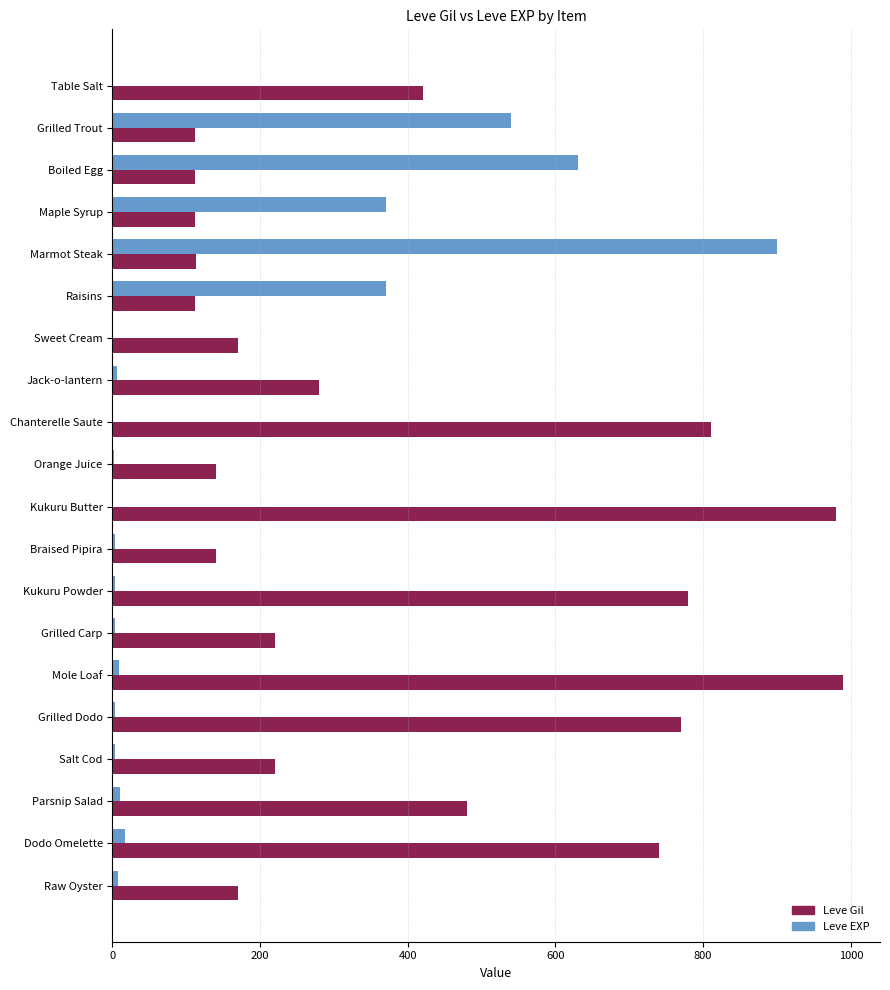

What is the total value across all series at Grilled Trout?

652